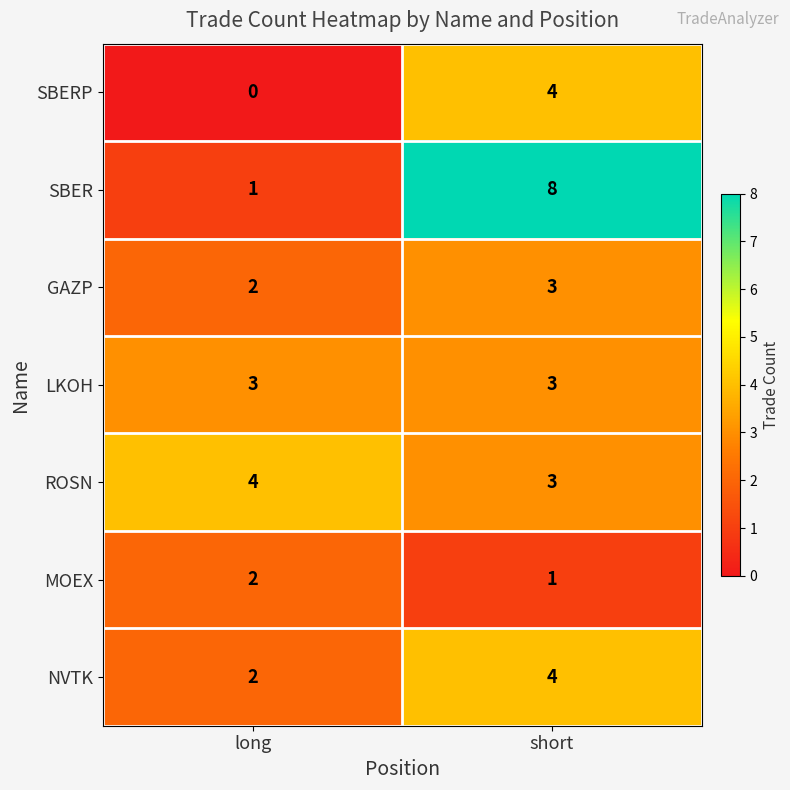

Which series has the widest spread of values?

SBER